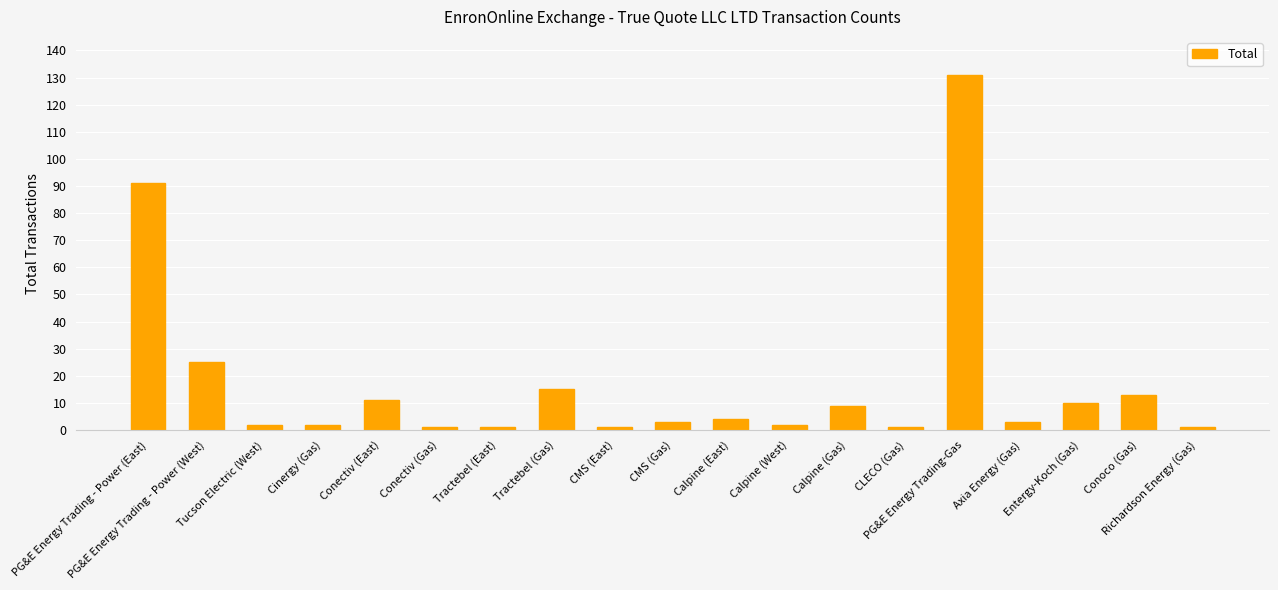

What is the difference between the maximum and minimum values?

130